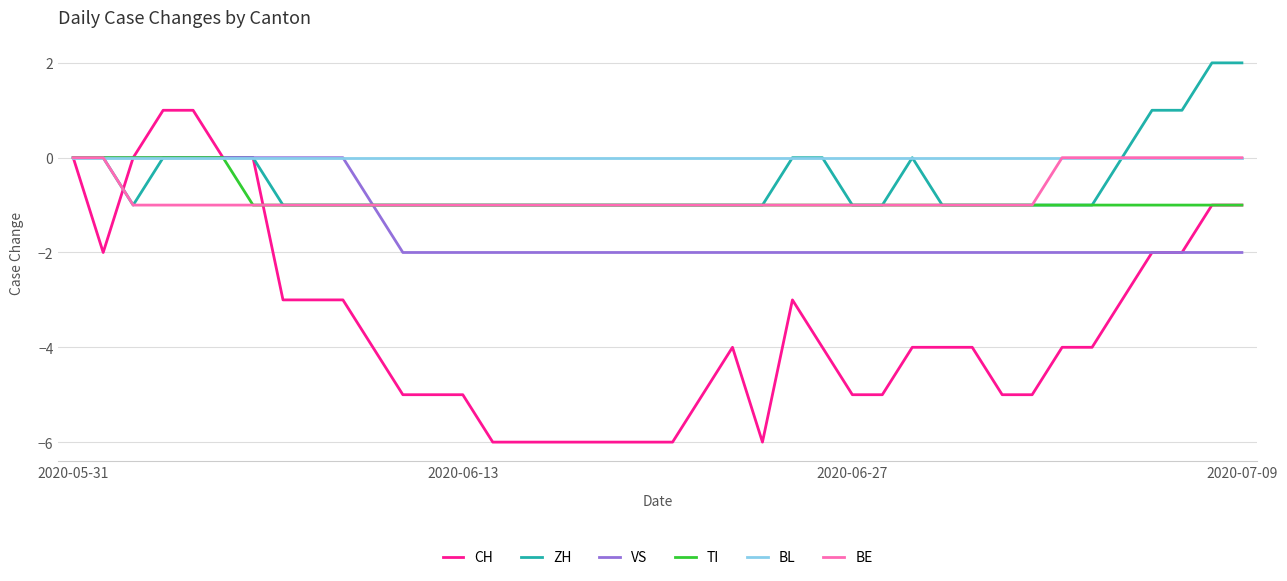

Reading right to left, transcribe all the data shown in this chart.

CH: -1	-1	-2	-2	-3	-4	-4	-5	-5	-4	-4	-4	-5	-5	-4	-3	-6	-4	-5	-6	-6	-6	-6	-6	-6	-6	-5	-5	-5	-4	-3	-3	-3	0	0	1	1	0	-2	0
ZH: 2	2	1	1	0	-1	-1	-1	-1	-1	-1	0	-1	-1	0	0	-1	-1	-1	-1	-1	-1	-1	-1	-1	-1	-1	-1	-1	-1	-1	-1	-1	0	0	0	0	-1	0	0
VS: -2	-2	-2	-2	-2	-2	-2	-2	-2	-2	-2	-2	-2	-2	-2	-2	-2	-2	-2	-2	-2	-2	-2	-2	-2	-2	-2	-2	-2	-1	0	0	0	0	0	0	0	0	0	0
TI: -1	-1	-1	-1	-1	-1	-1	-1	-1	-1	-1	-1	-1	-1	-1	-1	-1	-1	-1	-1	-1	-1	-1	-1	-1	-1	-1	-1	-1	-1	-1	-1	-1	-1	0	0	0	0	0	0
BL: 0	0	0	0	0	0	0	0	0	0	0	0	0	0	0	0	0	0	0	0	0	0	0	0	0	0	0	0	0	0	0	0	0	0	0	0	0	0	0	0
BE: 0	0	0	0	0	0	0	-1	-1	-1	-1	-1	-1	-1	-1	-1	-1	-1	-1	-1	-1	-1	-1	-1	-1	-1	-1	-1	-1	-1	-1	-1	-1	-1	-1	-1	-1	-1	0	0